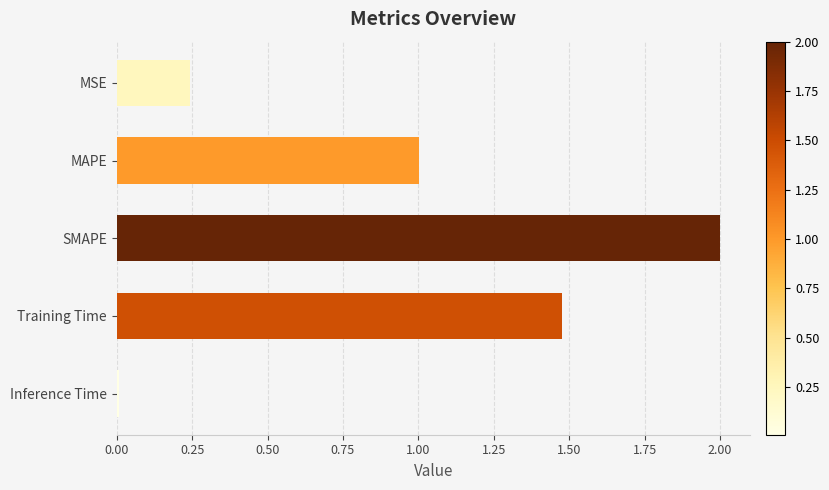

Is it true that the value at Inference Time is 0.0?

True